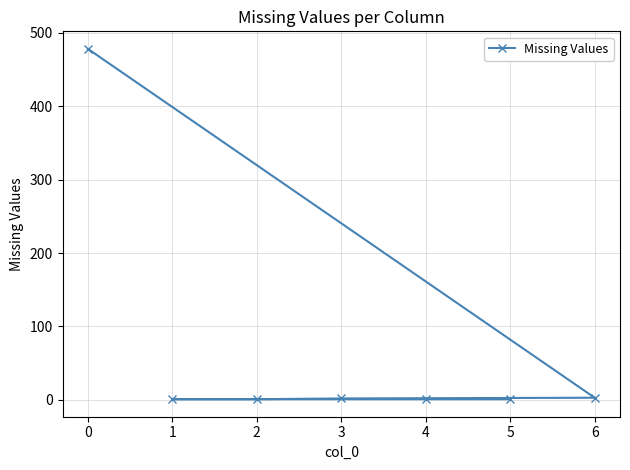

What is the difference between the maximum and minimum values?

477